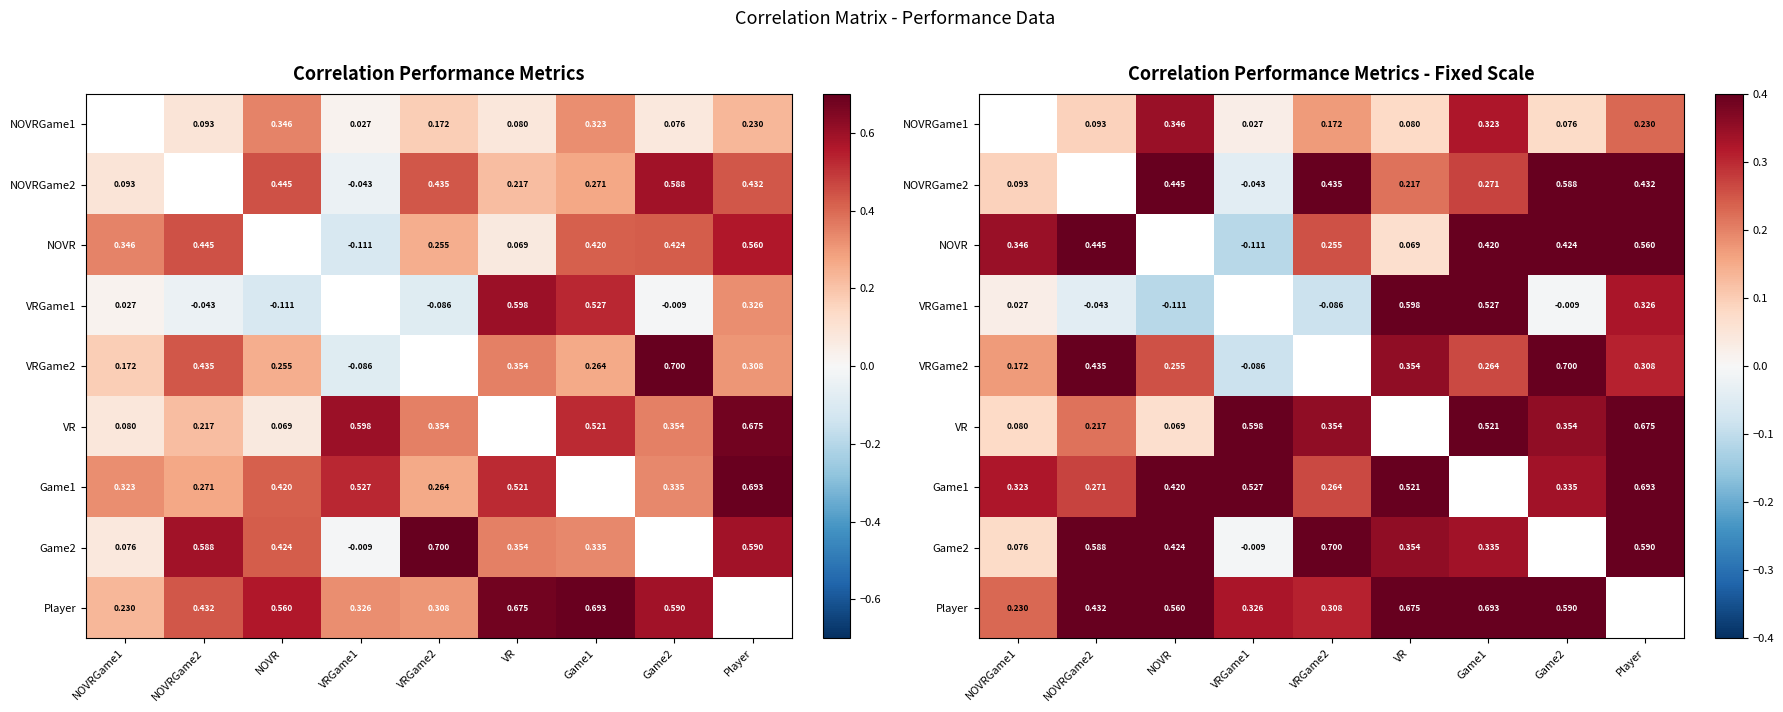

How many series are shown in this chart?

9